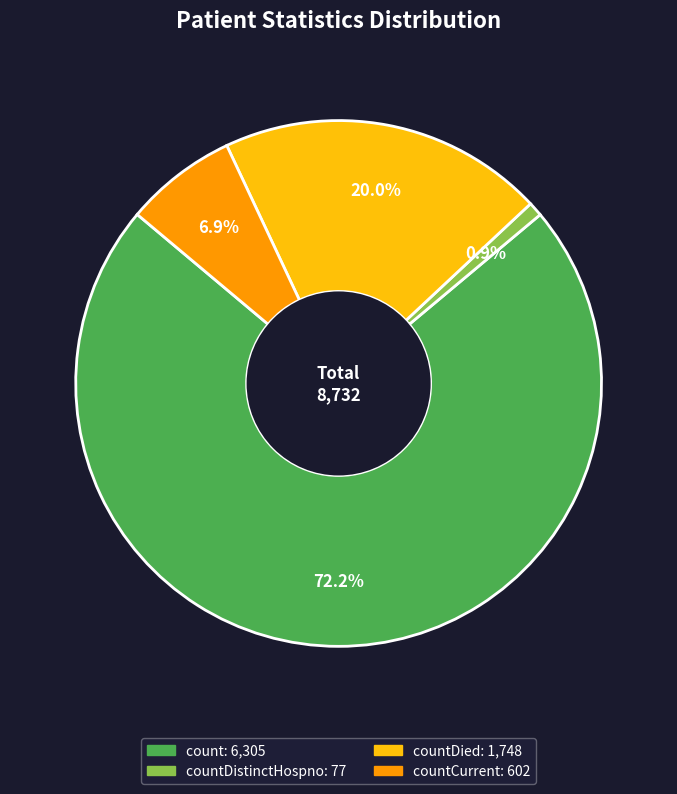

Is there a majority slice in this chart?

Yes